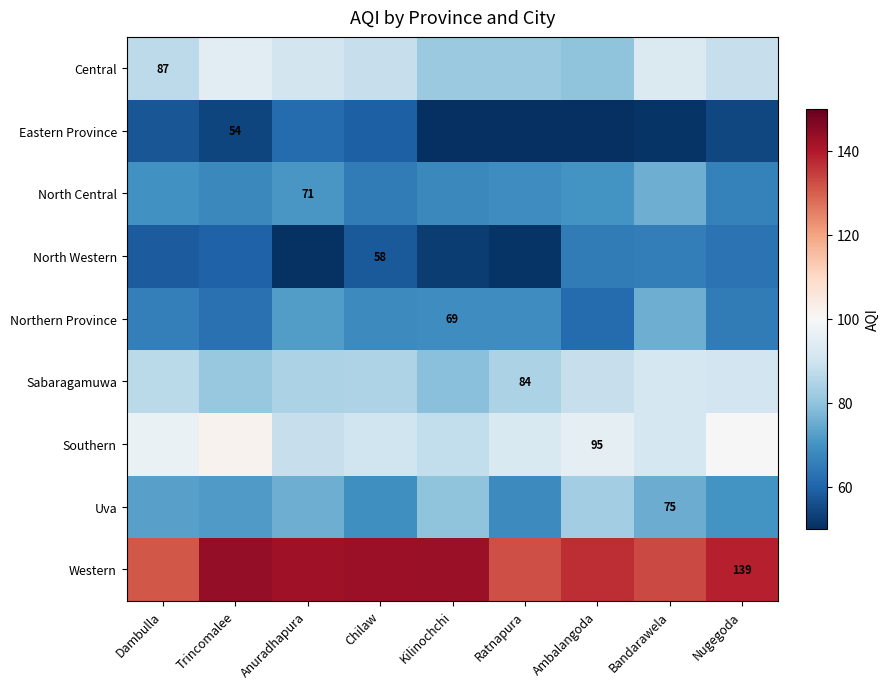

At which label does Northern Province first exceed 68?

Anuradhapura